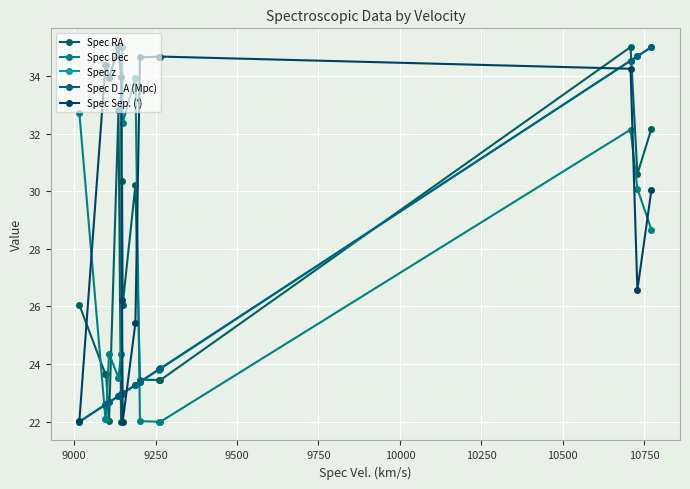

What is the sum of all Spec D_A (Mpc) values?

380.2